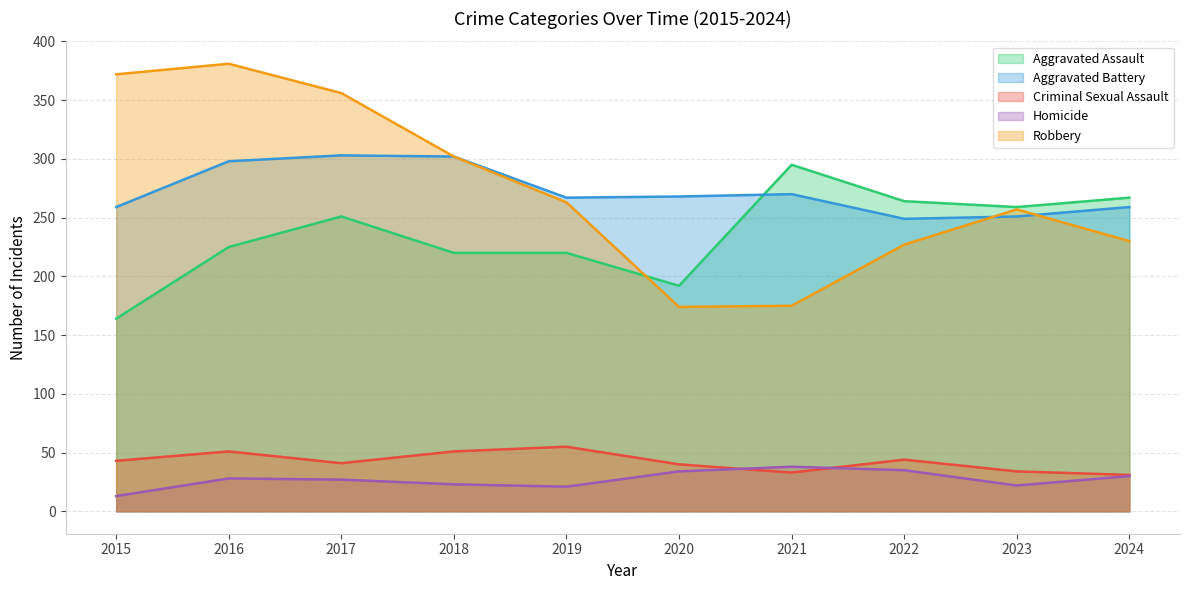

Which has a higher value, 2023 or 2019?

2023